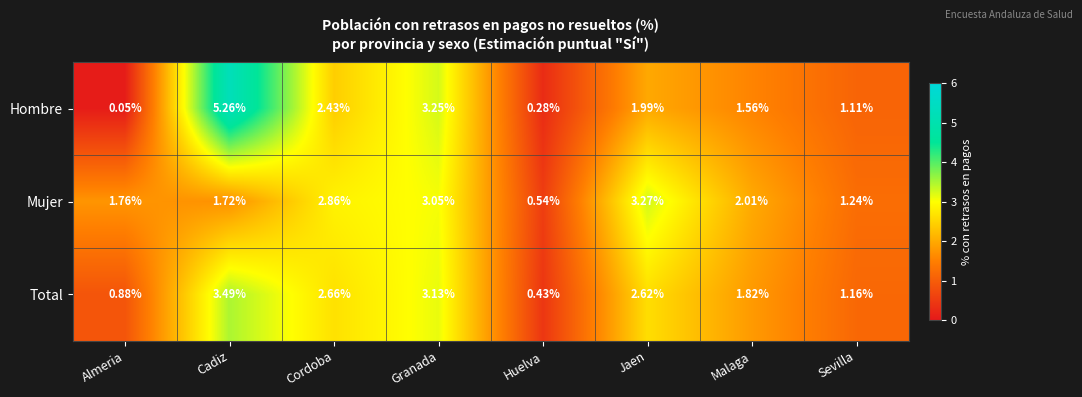

Where is Mujer nearest to the value 1?

Sevilla